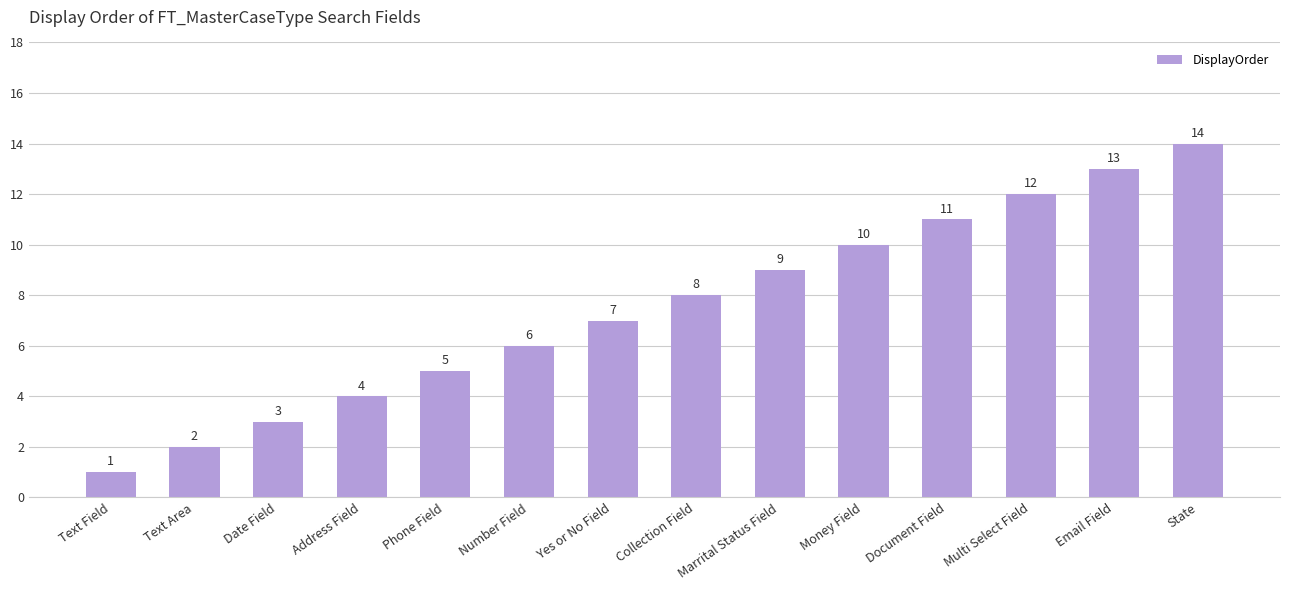

What is the difference between the maximum and minimum values?

13